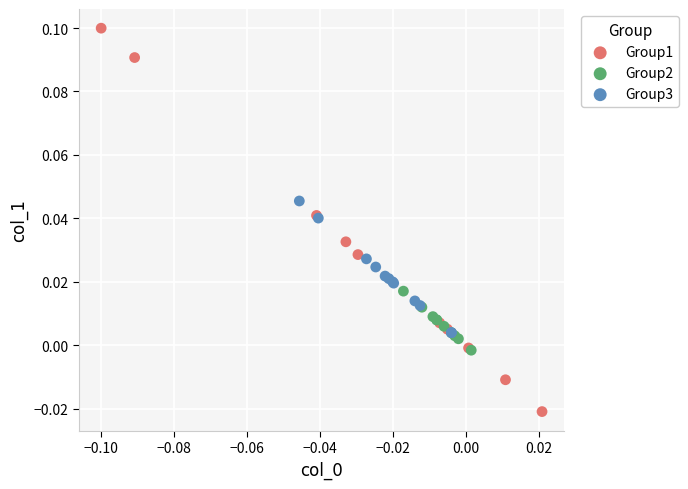

Which series has the widest spread of Y values?

Group1